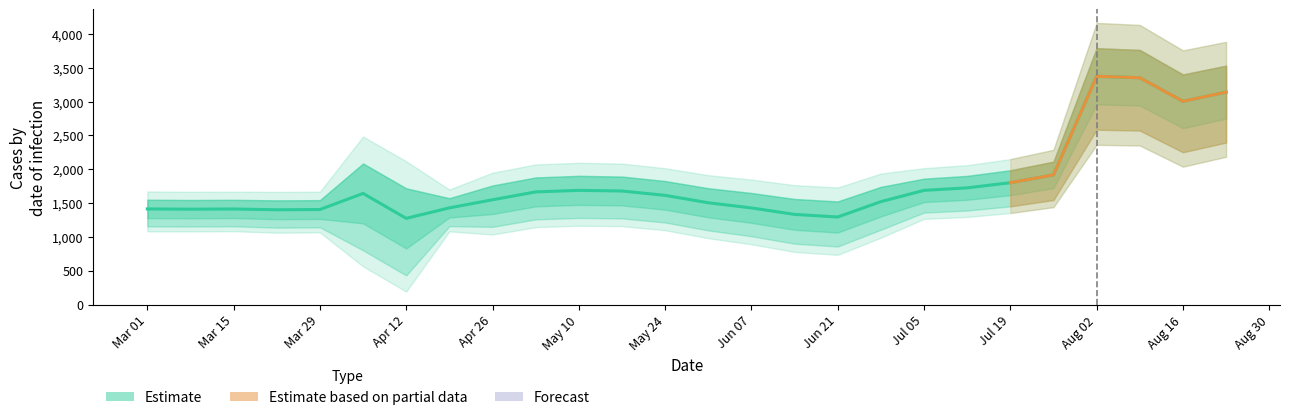

True or false: q_0.1 and q_0.25 cross at least once.

False